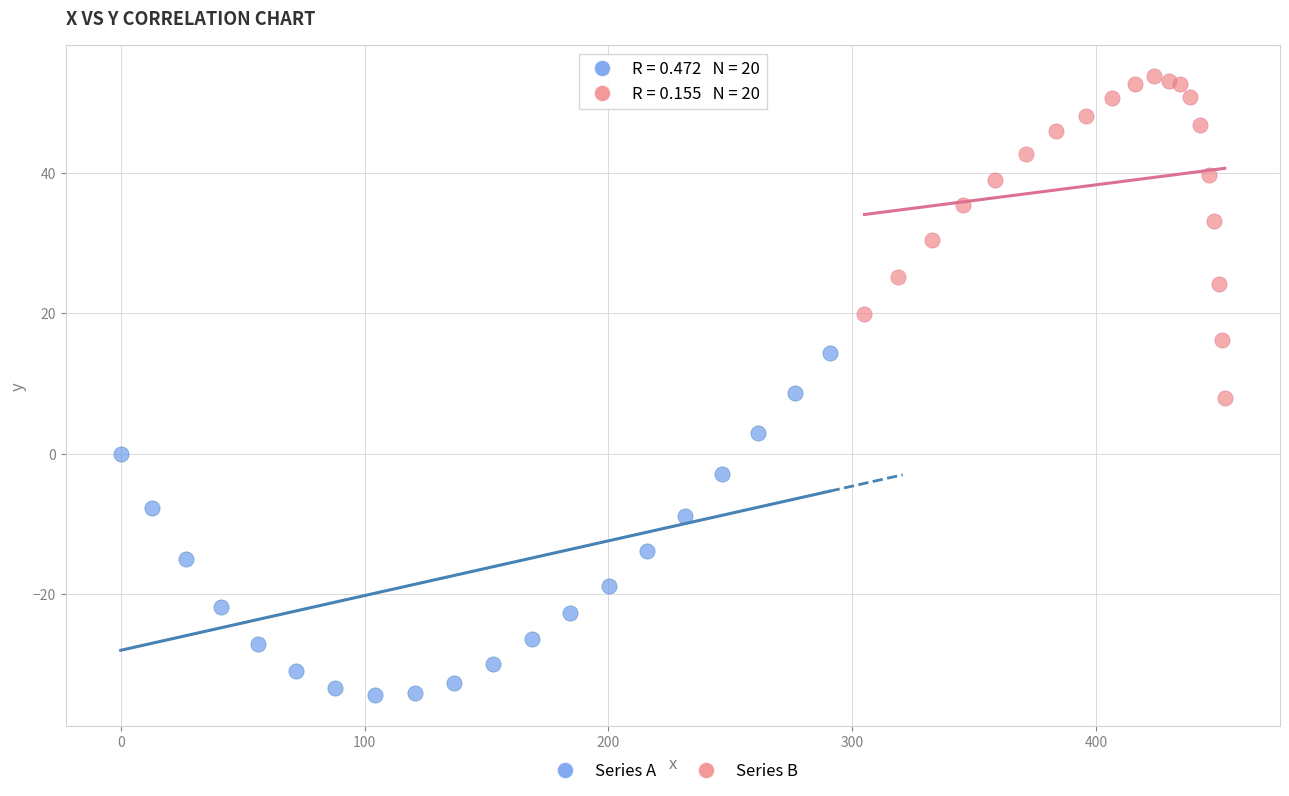

Which series reaches the maximum Y coordinate?

Series B